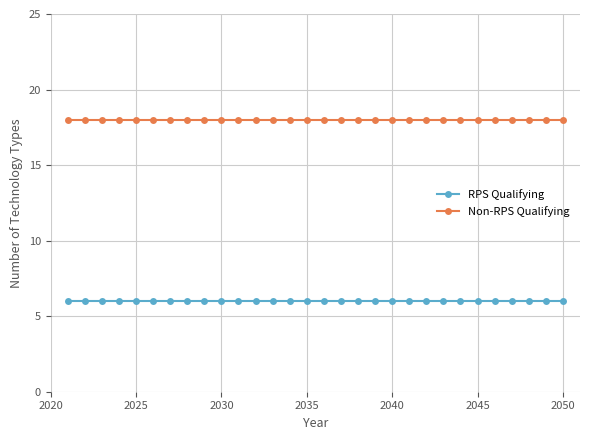

What is the sum of all Non-RPS Qualifying values?

540